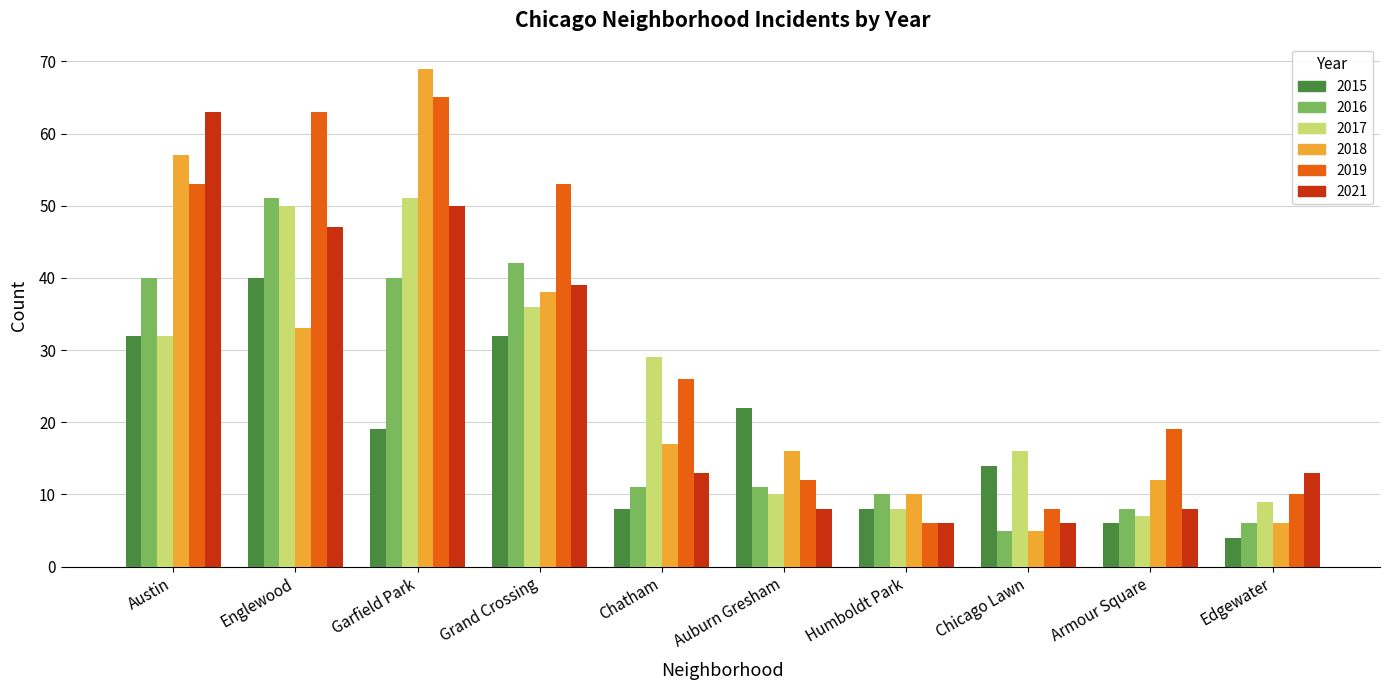

What is the label of the 2nd bar from the left?

Englewood